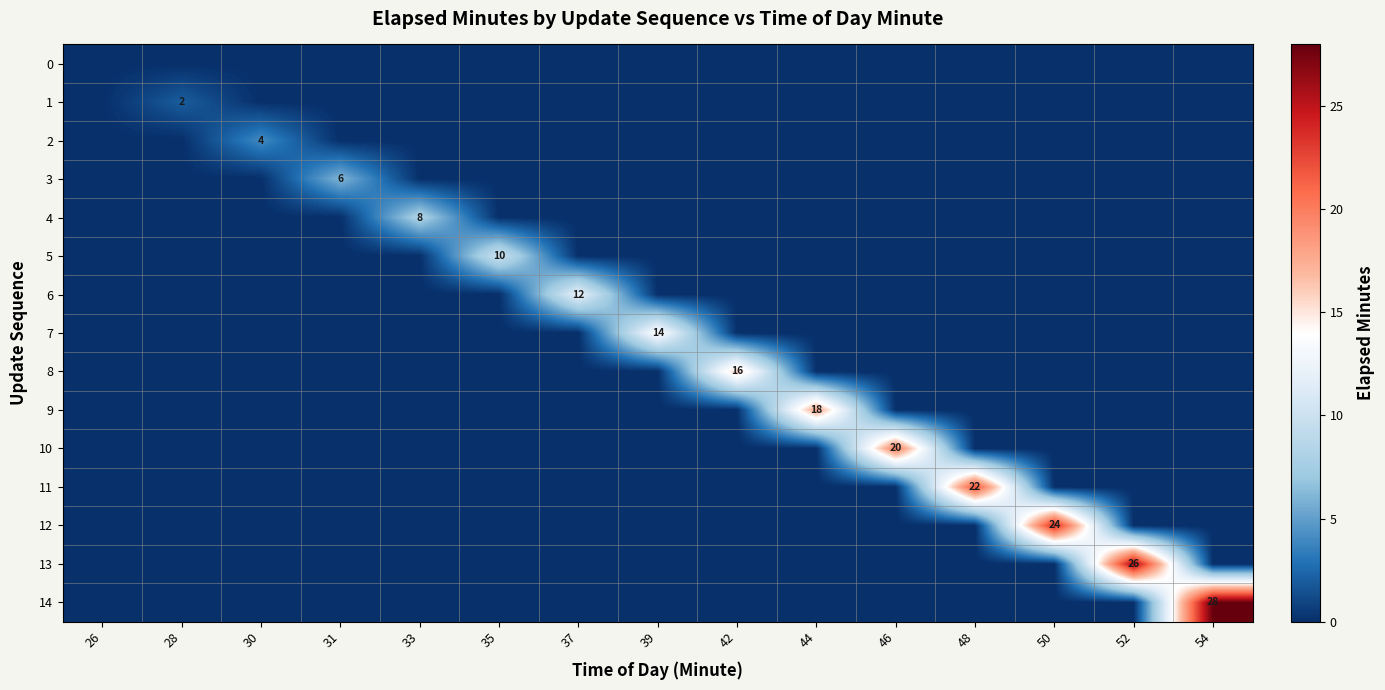

What is the maximum value shown in the chart?

28